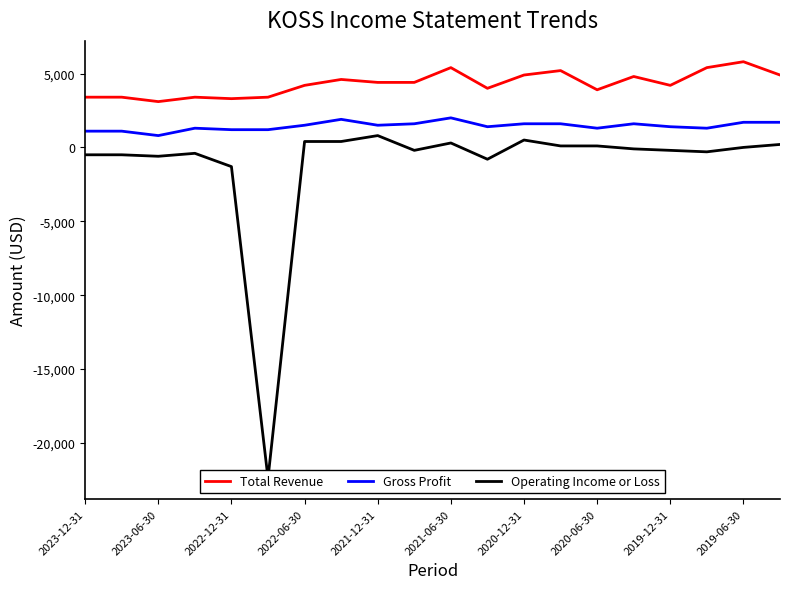

True or false: Gross Profit and Total Revenue cross at least once.

False